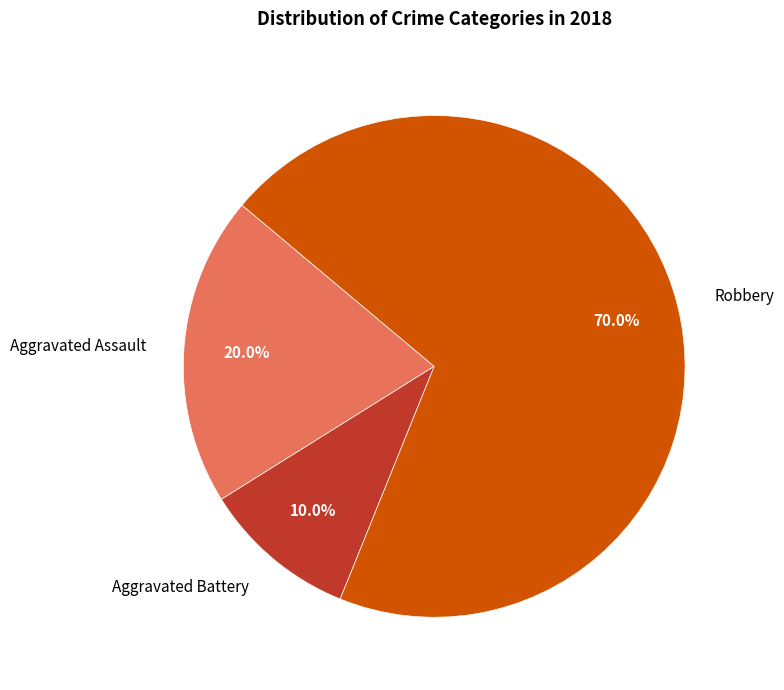

Is it true that Aggravated Assault is 33% of the pie?

False